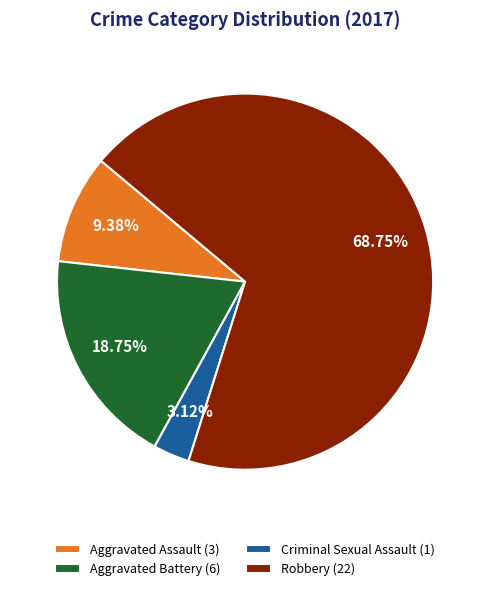

Approximately how many times larger is the value at Criminal Sexual Assault compared to Aggravated Assault?

0.3